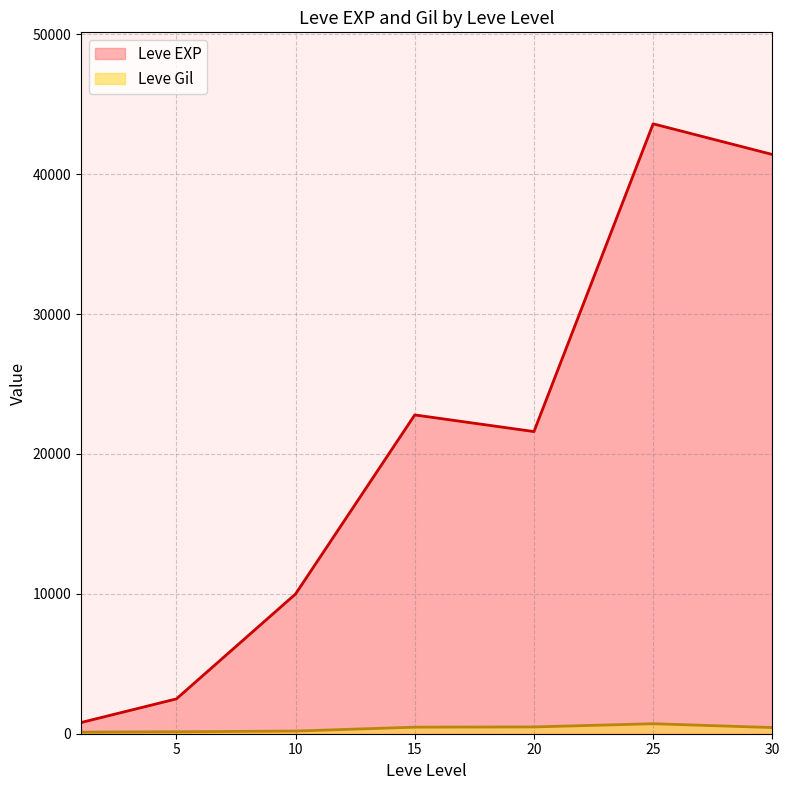

Which series has the largest total across all categories?

Leve EXP